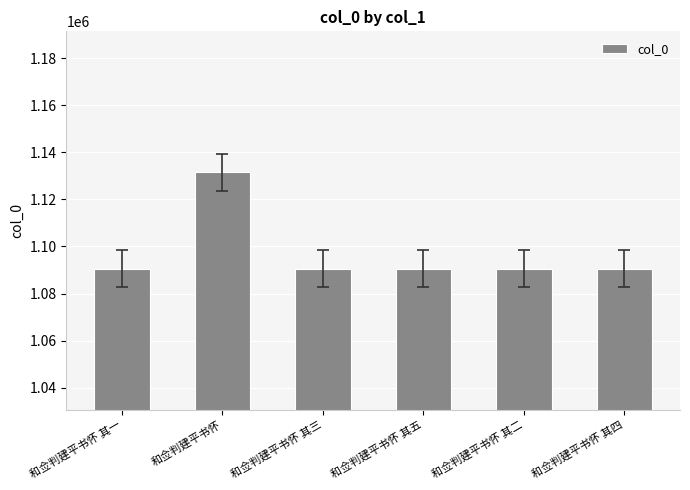

Which category has the highest value across all series?

和佥判建平书怀